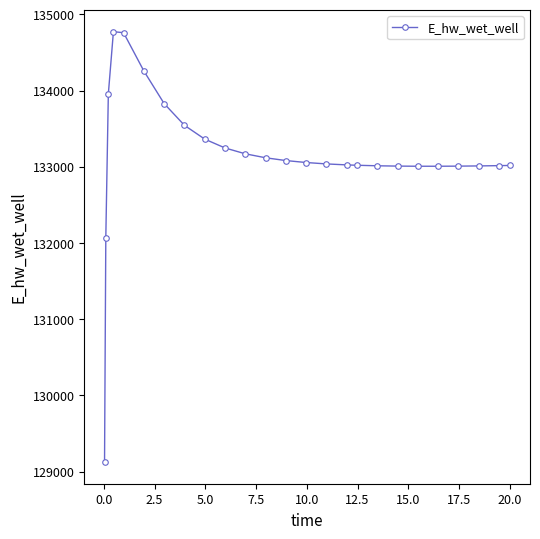

What is the average value?

133141.9